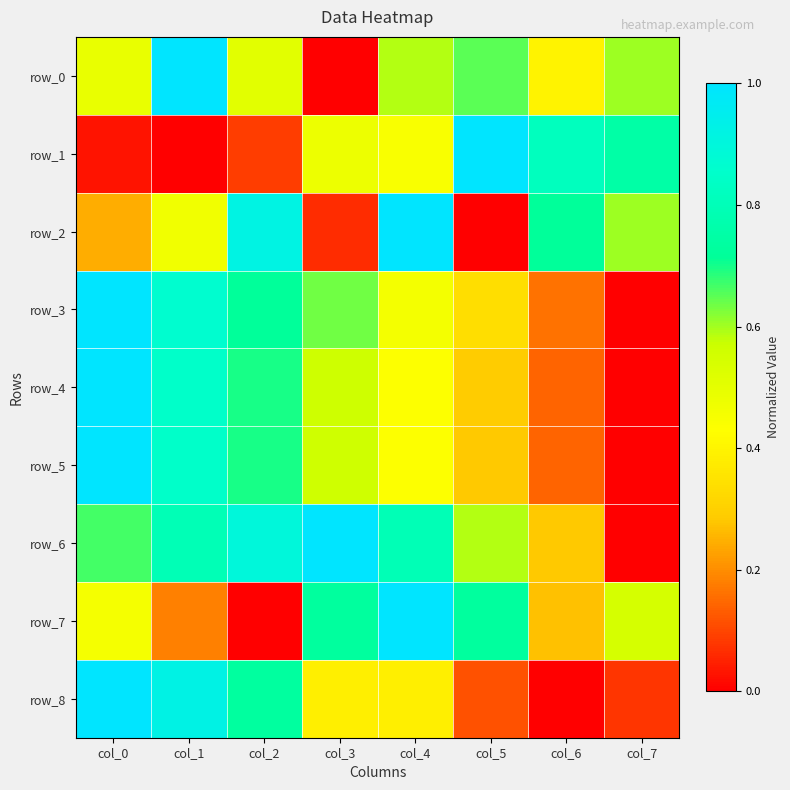

At which category is the sum across all series the highest?

col_1